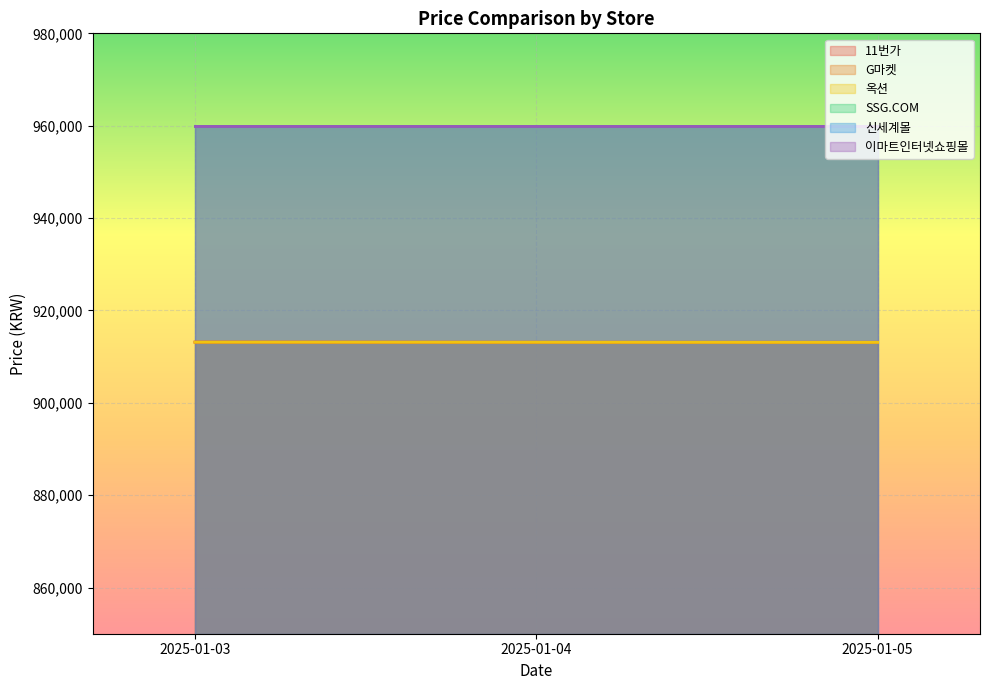

At which label does G마켓 reach its peak?

2025-01-03